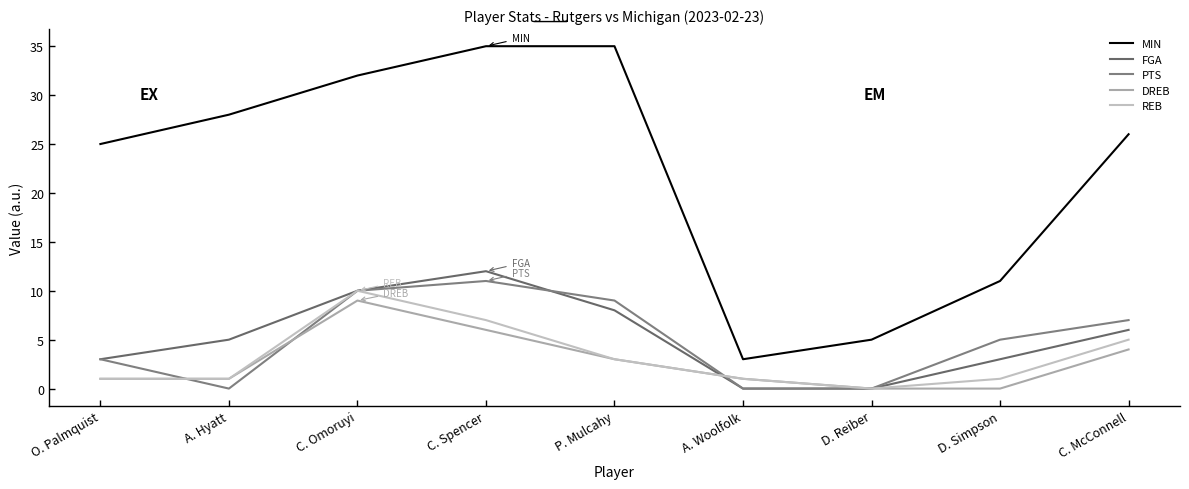

At which category is the sum across all series the highest?

C. Omoruyi